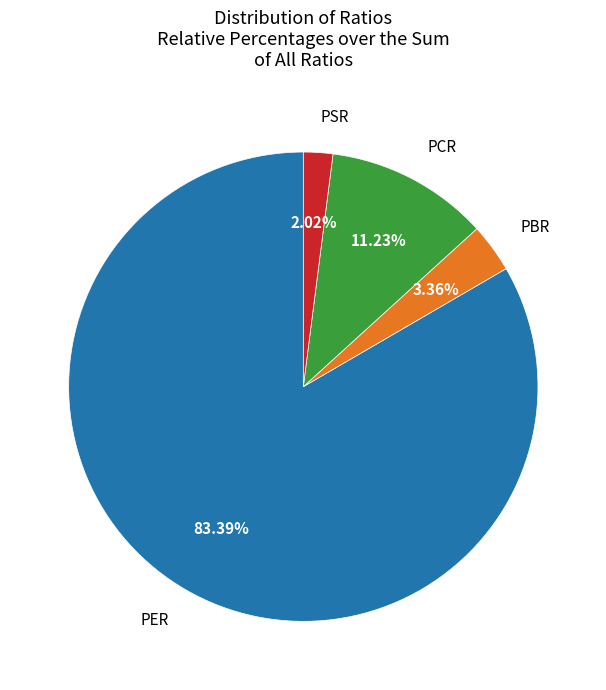

Rank the categories by value from highest to lowest.

PER, PCR, PBR, PSR